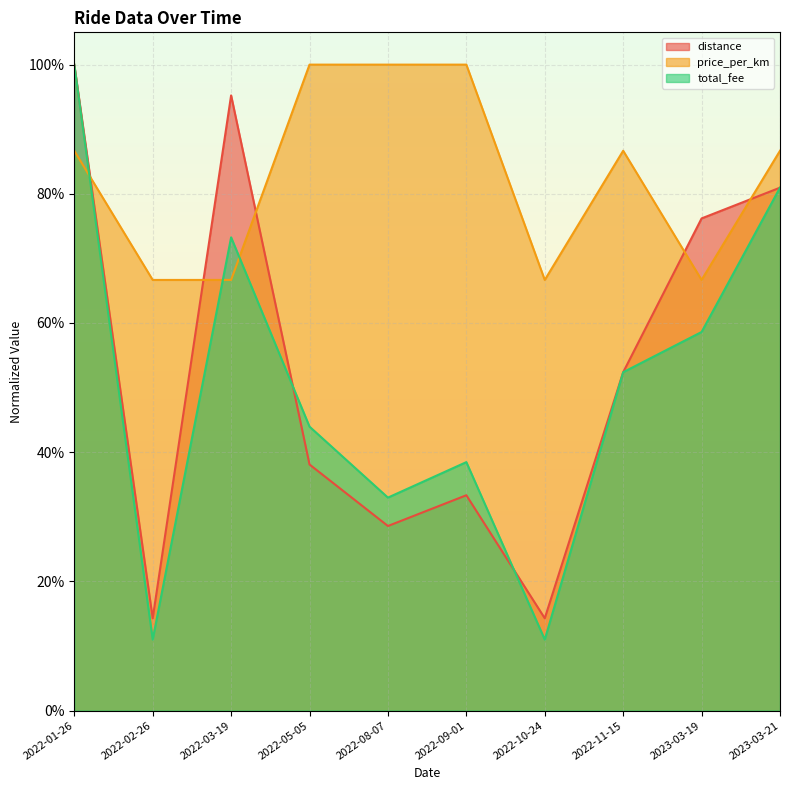

What is the label of the 3rd point from the left?

2022-03-19